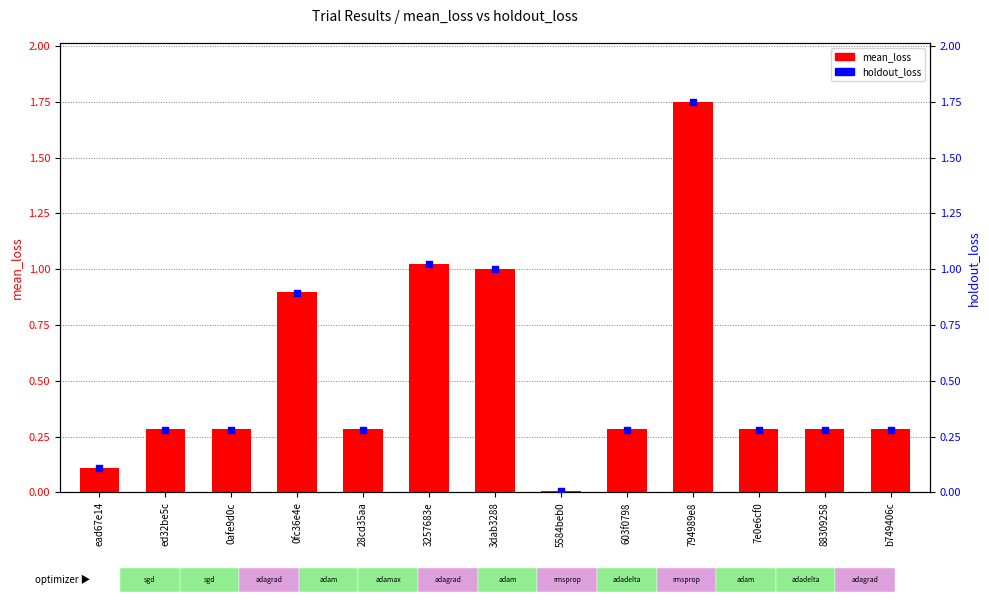

At how many categories does at least one series exceed 1?

3